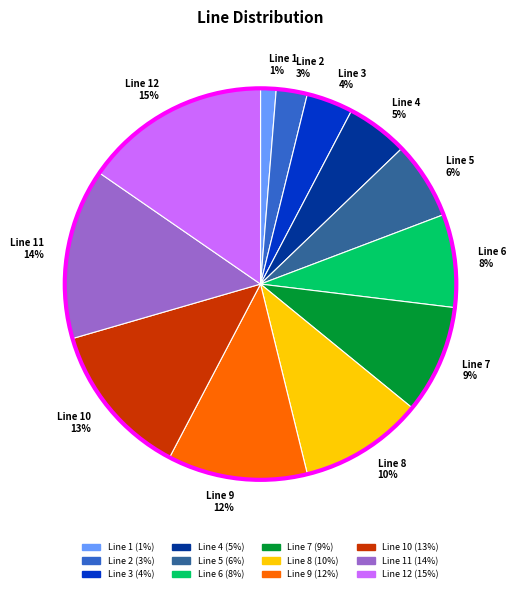

What is the smallest slice in the pie chart?

Line 1 1%